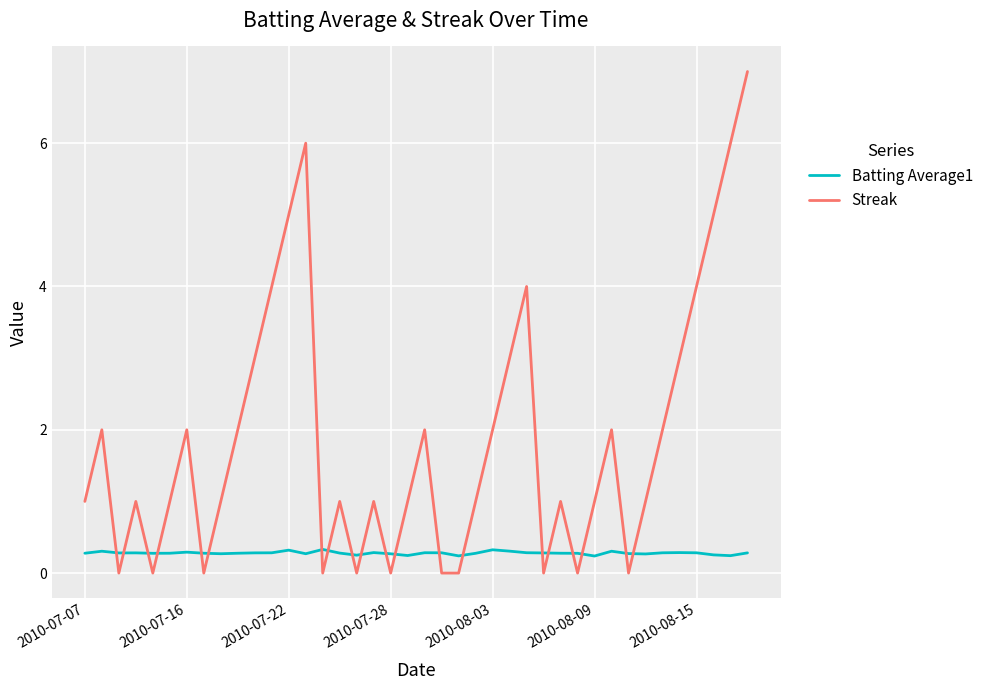

Rank the series by their average value, from lowest to highest.

Batting Average1, Streak